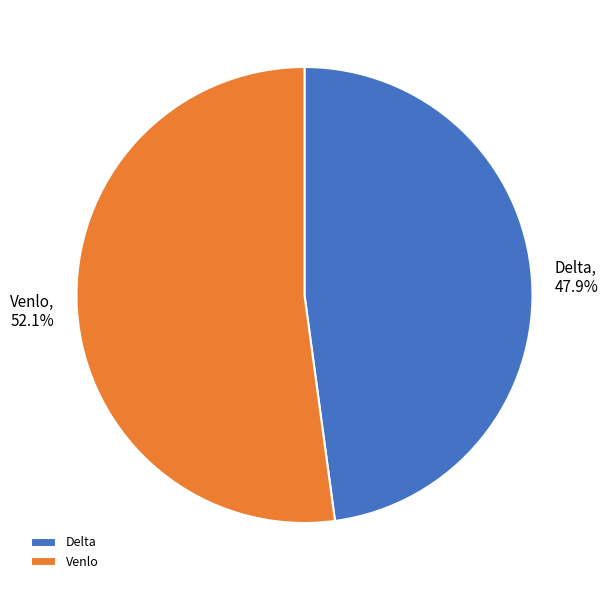

To the nearest percent, what is the difference between the Venlo and Delta slice percentages?

4%